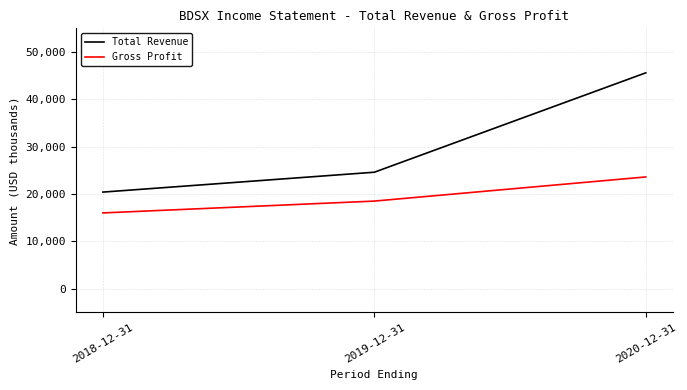

Is the value of Gross Profit at 2019-12-31 greater than the value of Total Revenue at 2019-12-31?

No